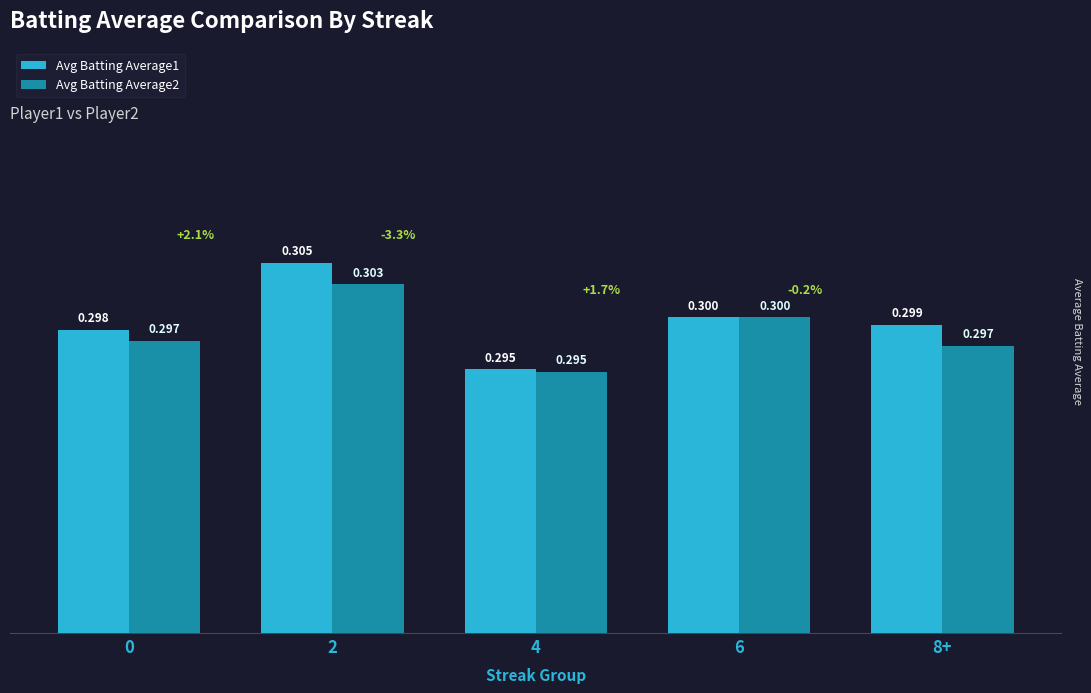

Between 6 and 2, which is larger?

2